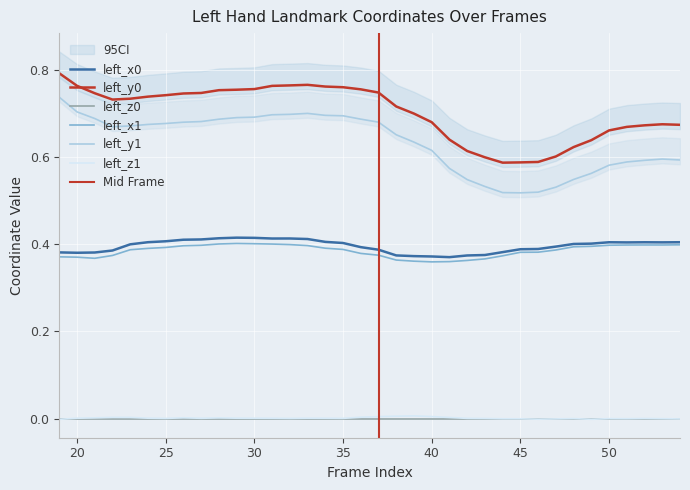

Count the left_x1 values in the range 0 to 1.

36